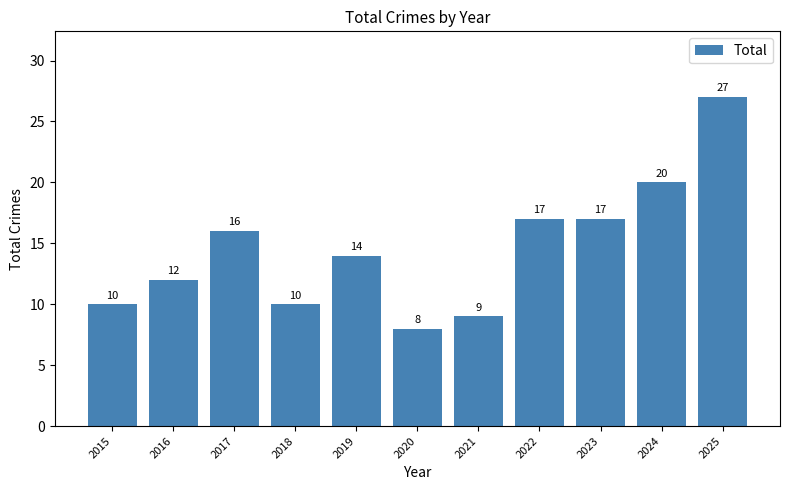

What is the minimum value shown in the chart?

8